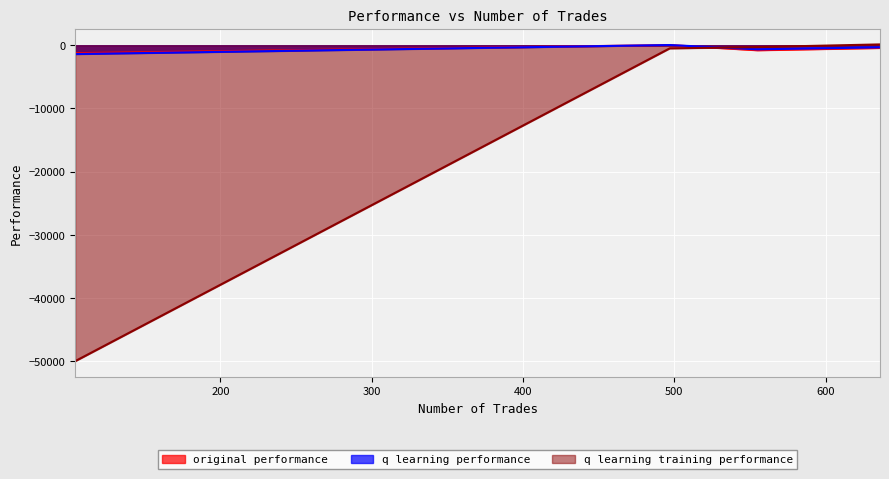

Which series ends up on top after the final intersection of q learning training performance and q learning performance?

q learning training performance